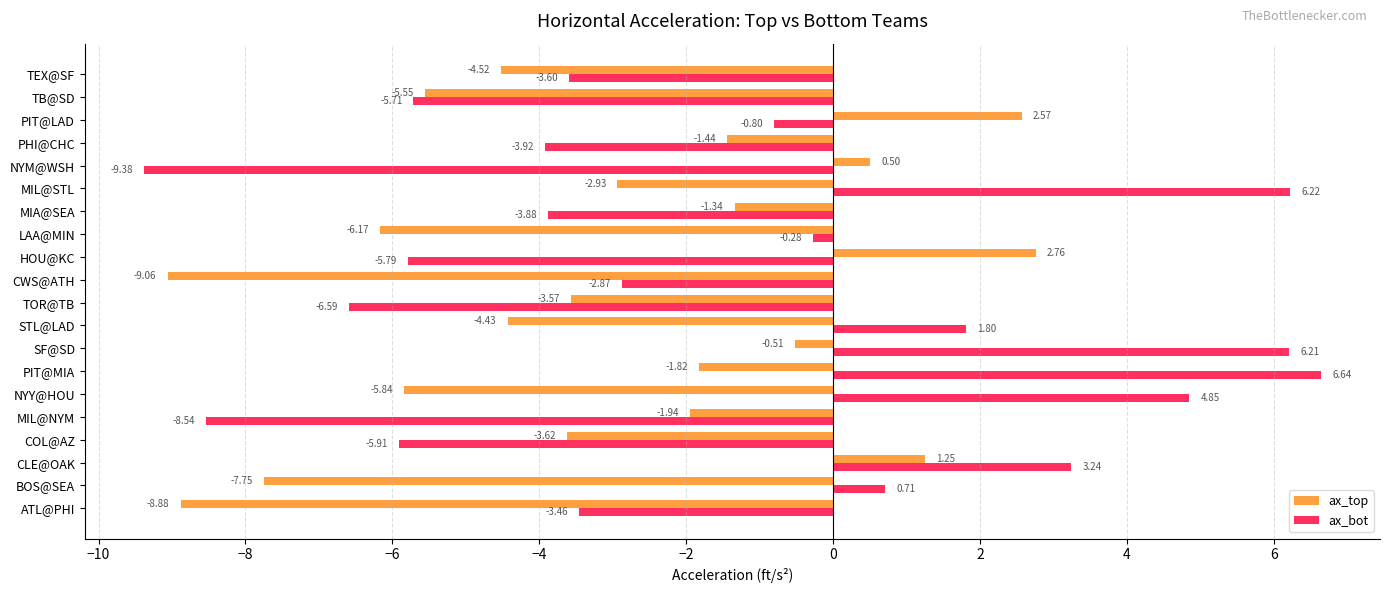

Count the number of data series in this chart.

2